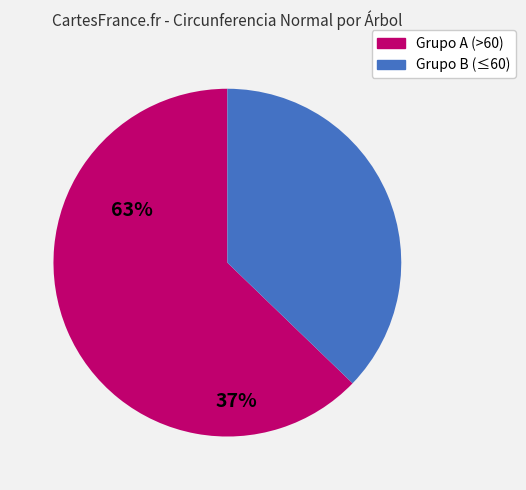

Is there a majority slice in this chart?

Yes